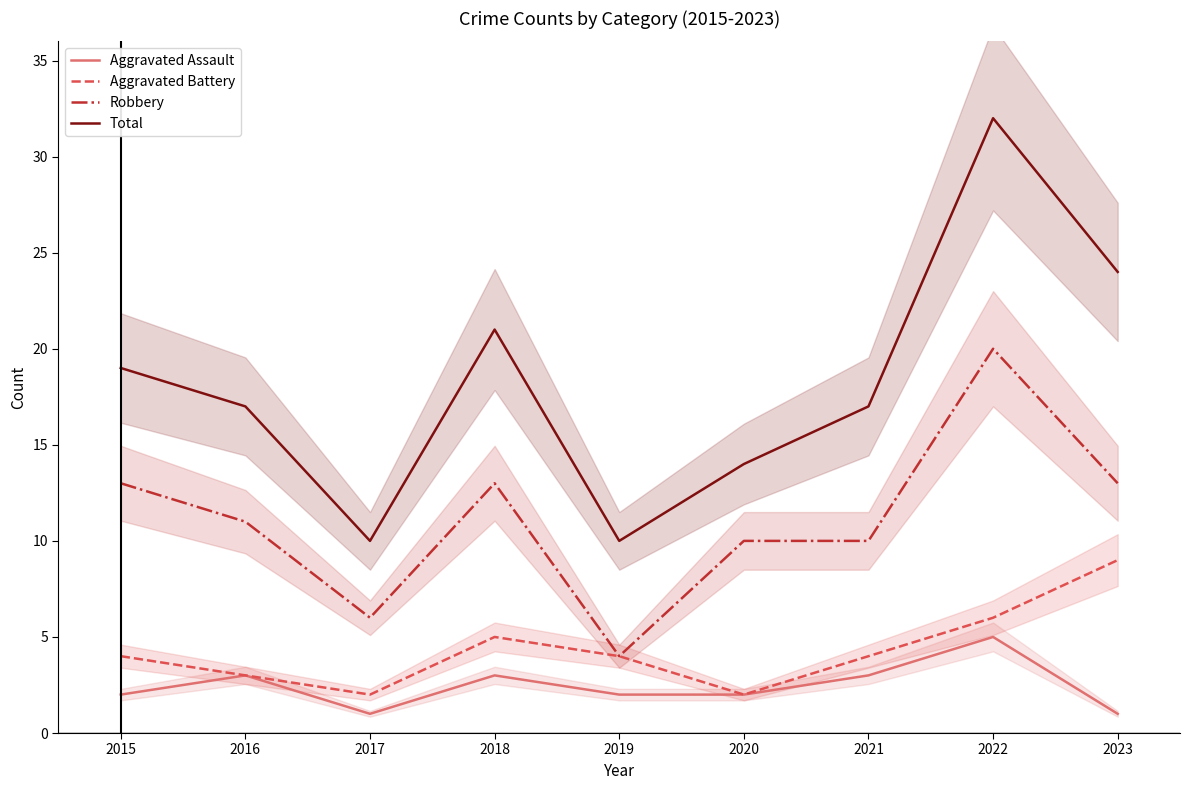

What is the value of the Robbery point at the 5th from the left?

4